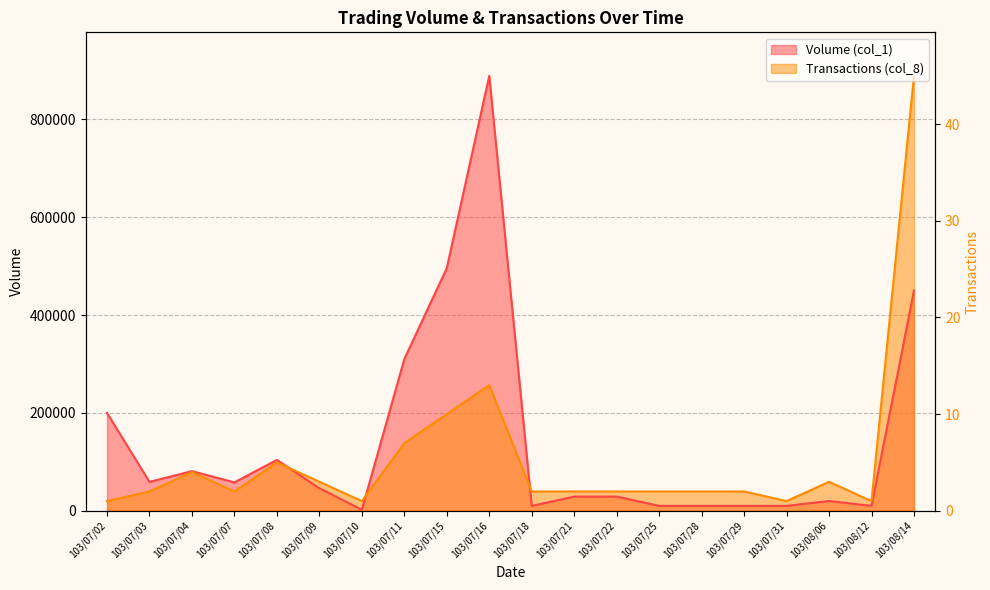

Is it true that Volume (col_1) equals 140387.5 at 103/07/08?

False